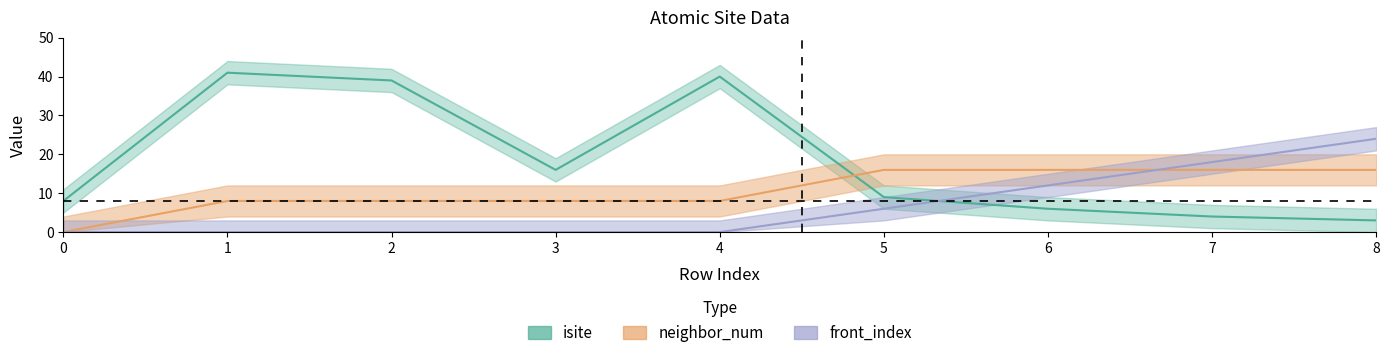

How many intersections are there between neighbor_num and front_index?

1